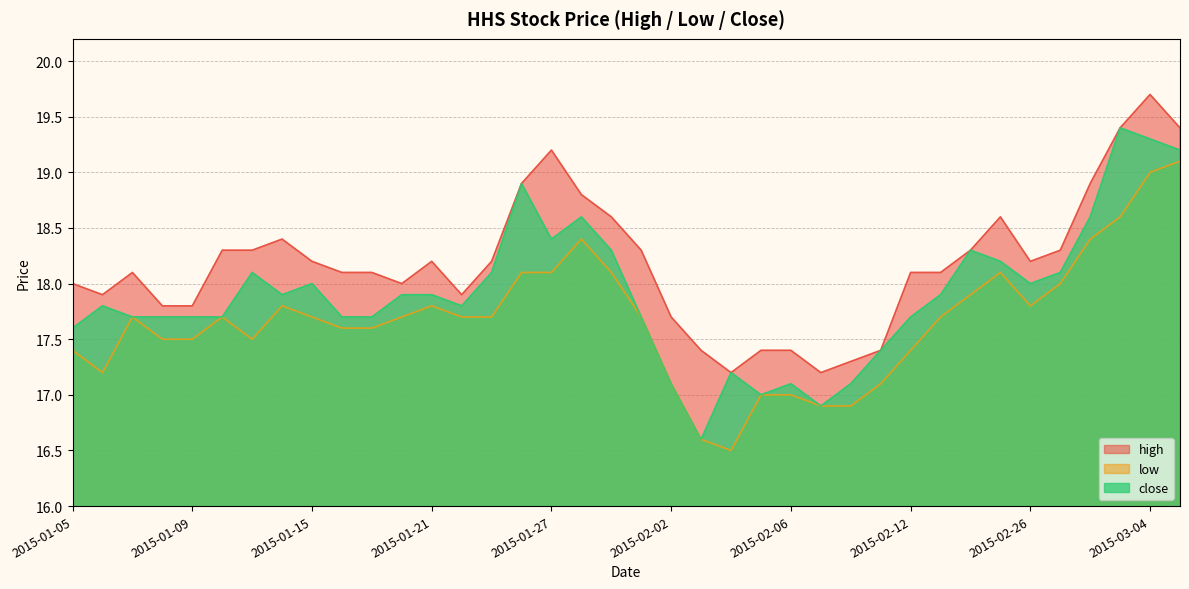

Between 2015-01-21 and 2015-01-29, which series saw the biggest shift?

high